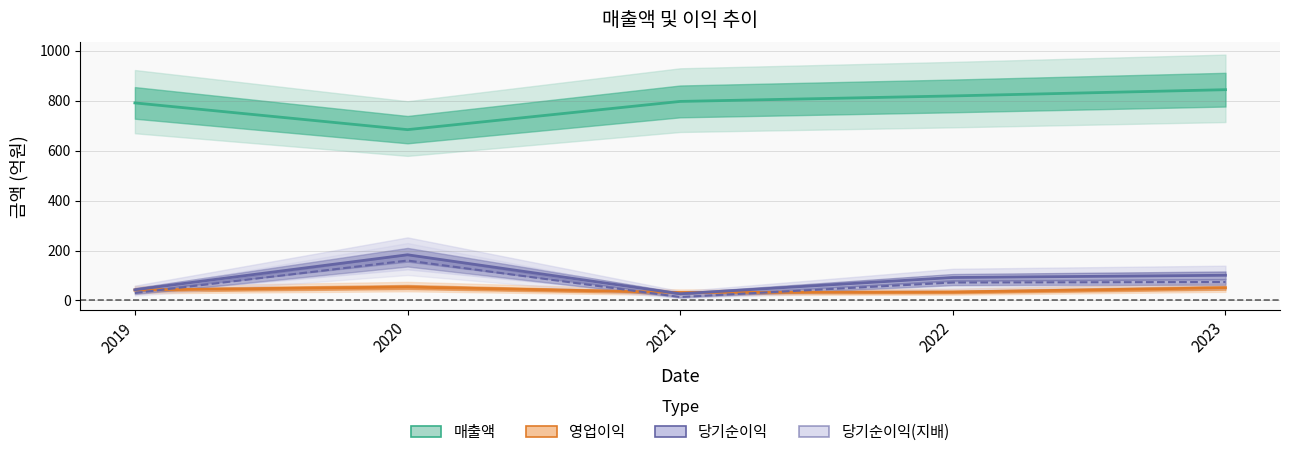

What is the spread (max minus min) of values at 2022?

785